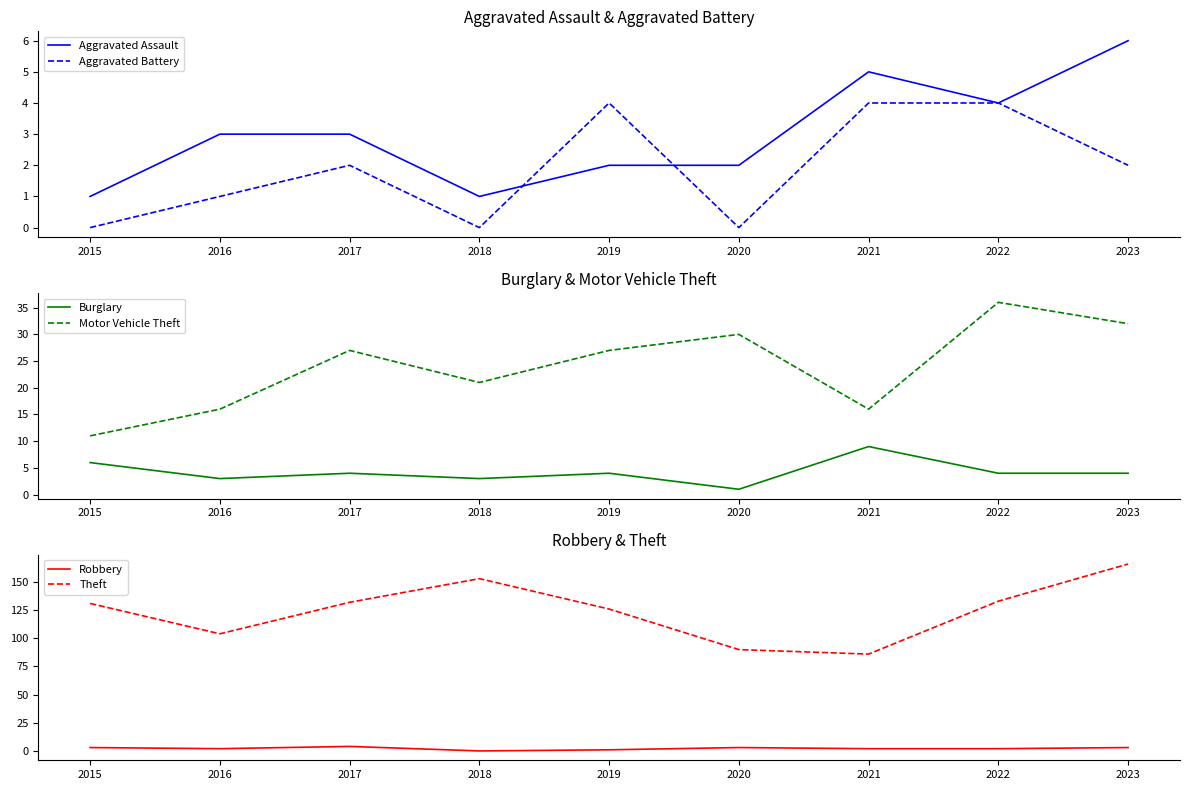

What is the average value of the Robbery series?

2